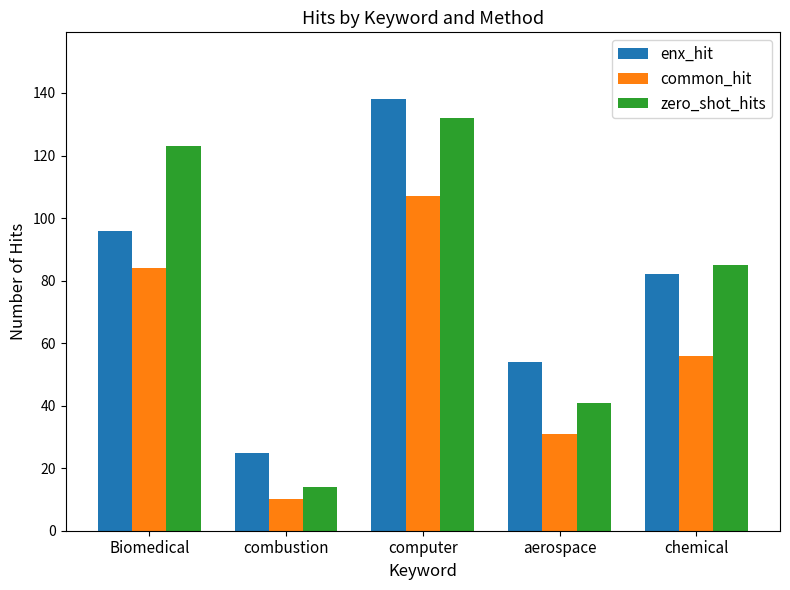

At which category is the sum across all series the highest?

computer